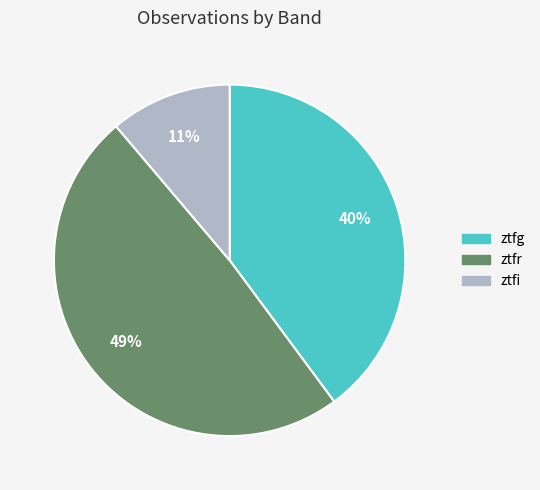

To the nearest percent, what portion does ztfg represent?

40%